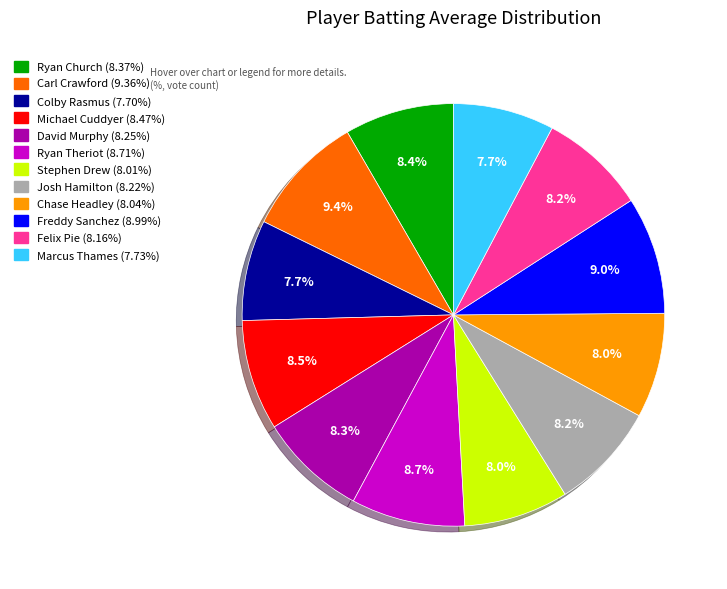

Do Freddy Sanchez and Ryan Theriot together represent more than half of the pie?

No